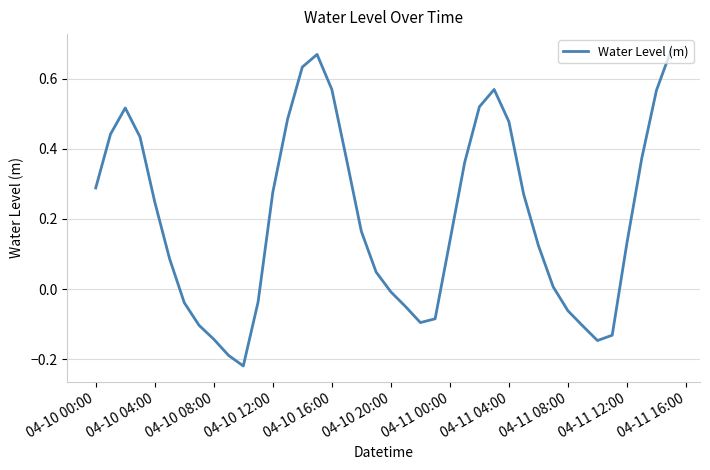

What is the difference between the maximum and minimum values?

0.9